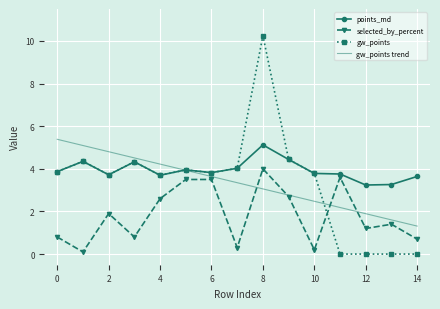

Which series has the largest total across all categories?

points_md